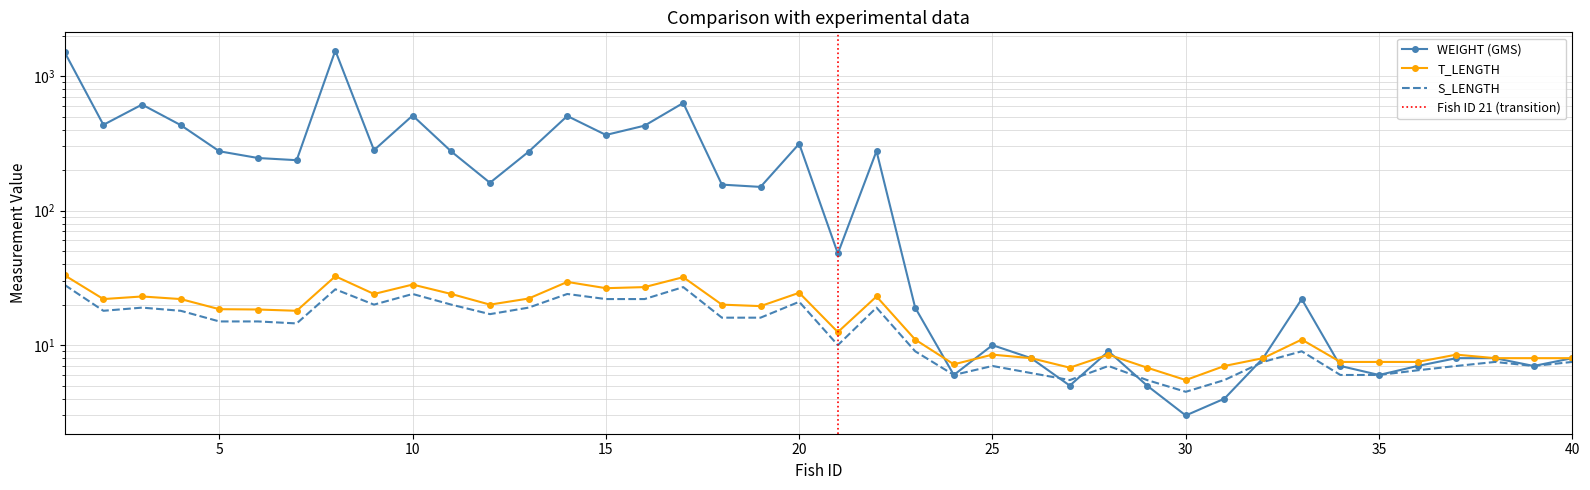

What is the spread (max minus min) of values at 35?

1.5